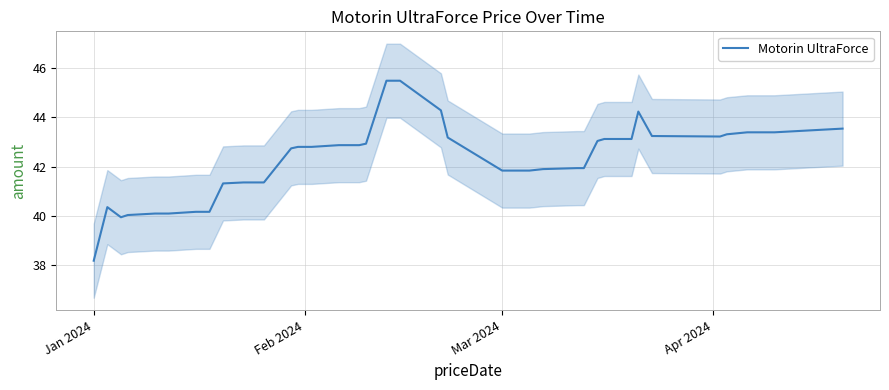

How many lines are shown in the chart?

1